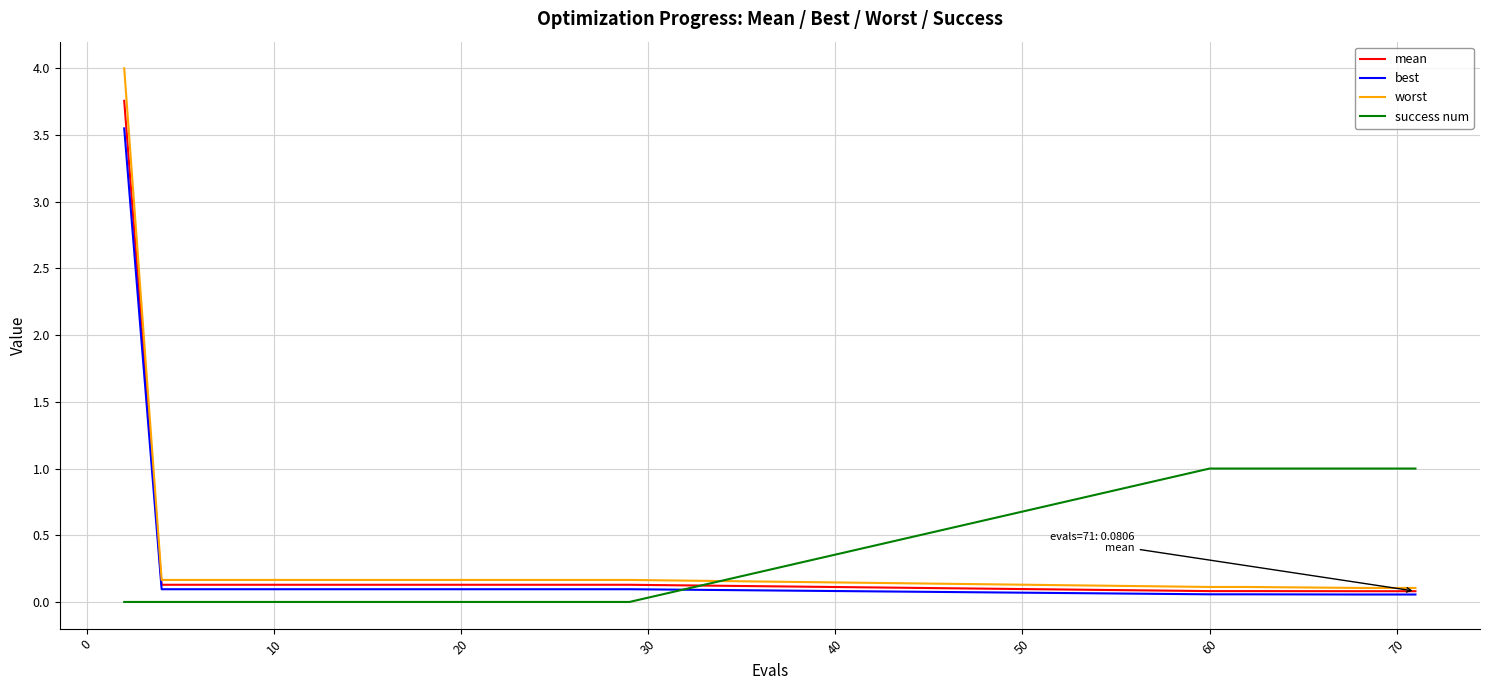

List the series in order of their peak value, lowest first.

success num, best, mean, worst